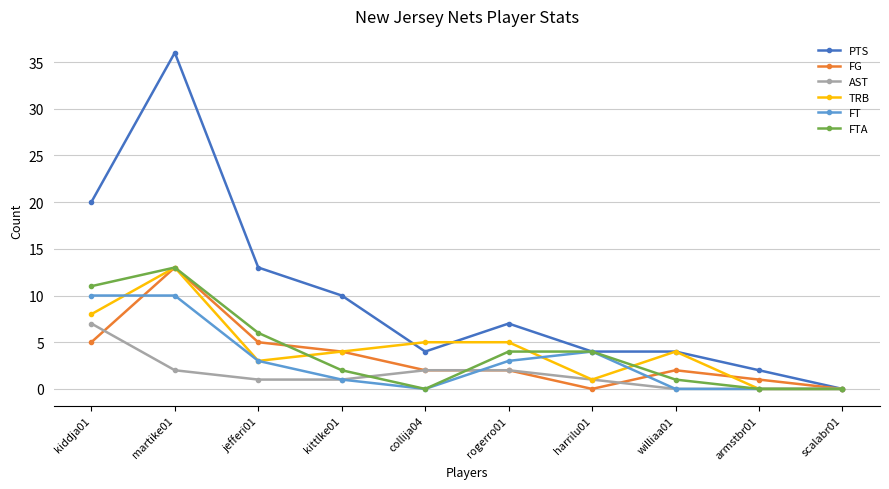

What is the total value across all series at armstbr01?

3